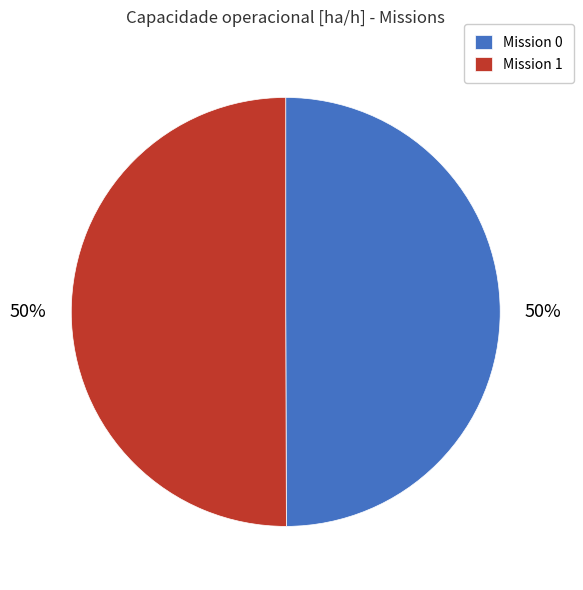

How many segments does this pie chart have?

2